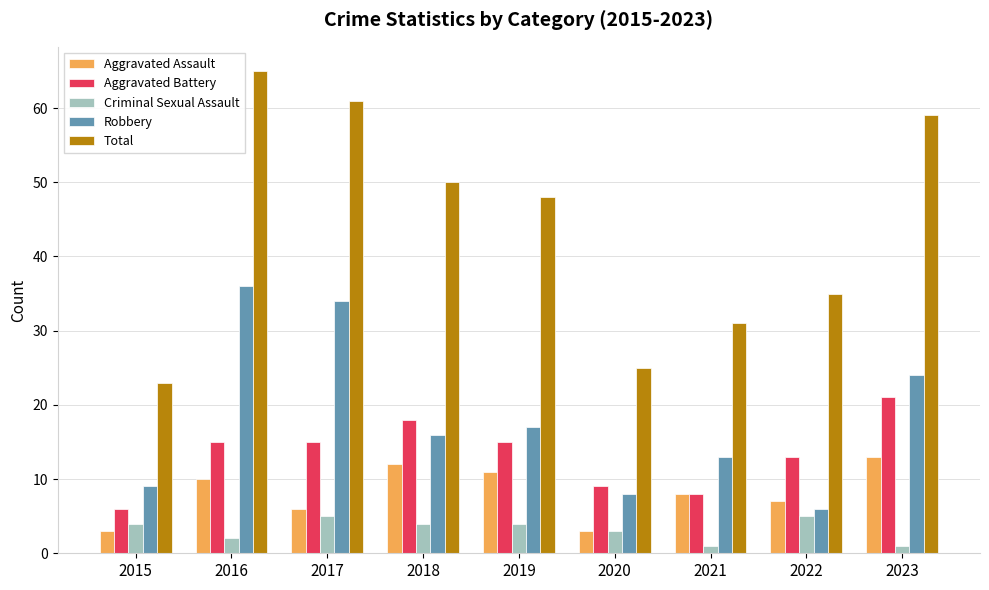

What is the value of the Aggravated Battery bar at the 7th from the left?

8